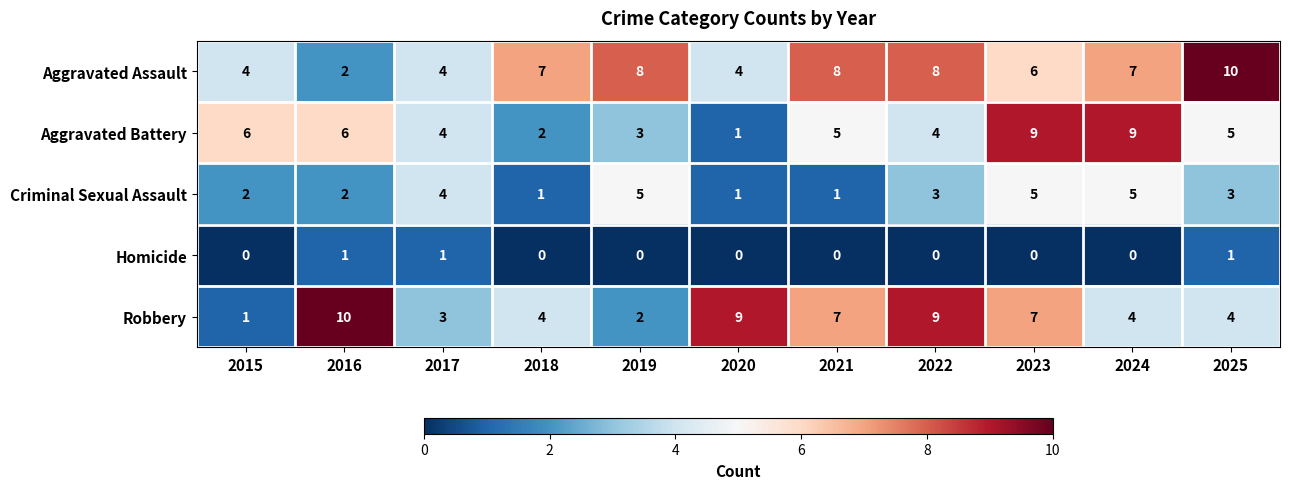

What is the difference between the highest and lowest values at 2025?

9